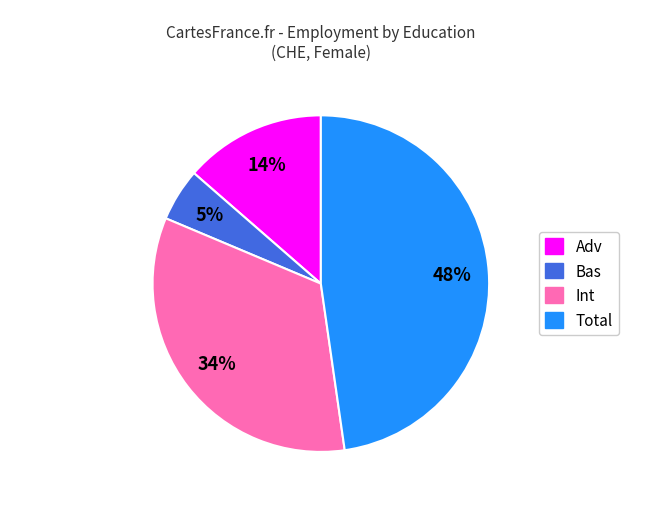

To the nearest percent, what is the difference between the largest and smallest slice percentages?

43%